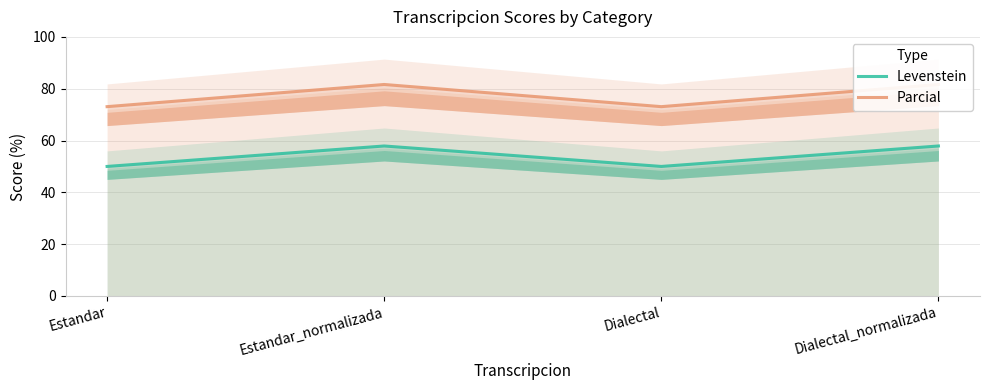

What is the spread (max minus min) of values at Dialectal?

23.1